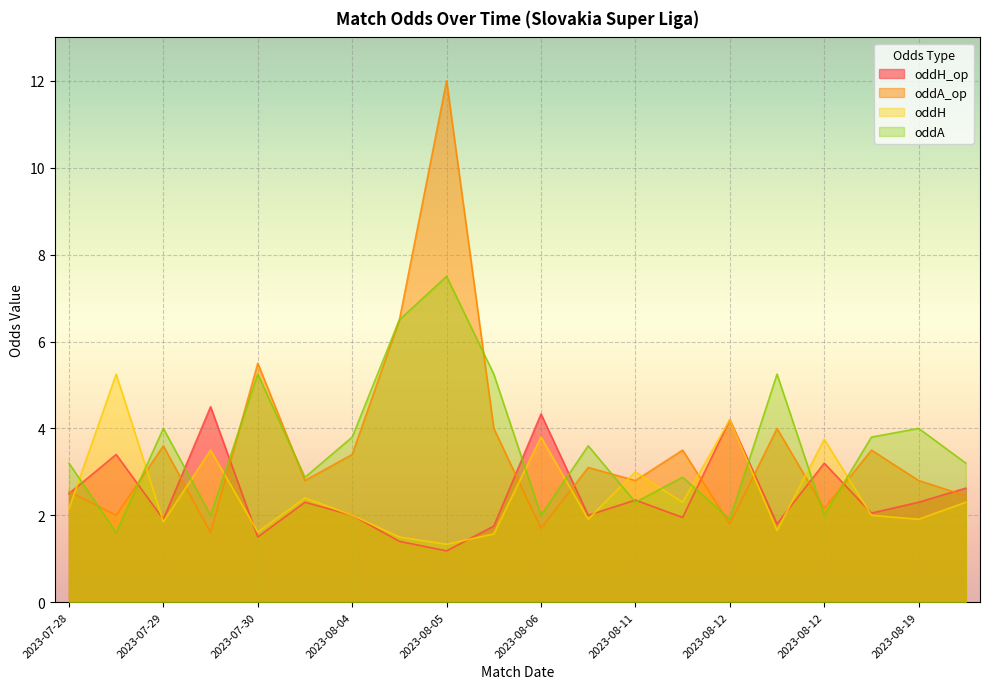

The oddA_op series shows 1.5 at 2023-08-19. True or false?

False